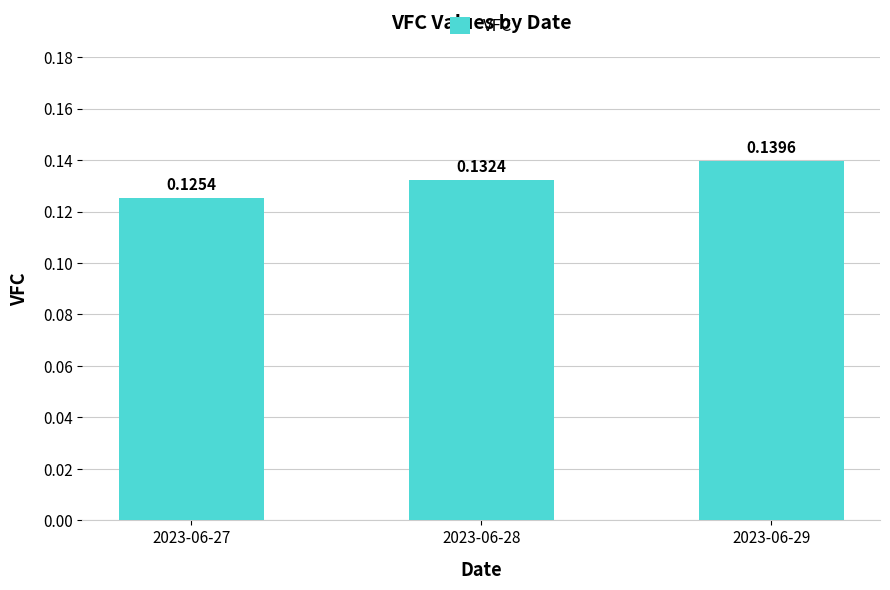

Does the chart contain any negative values?

No